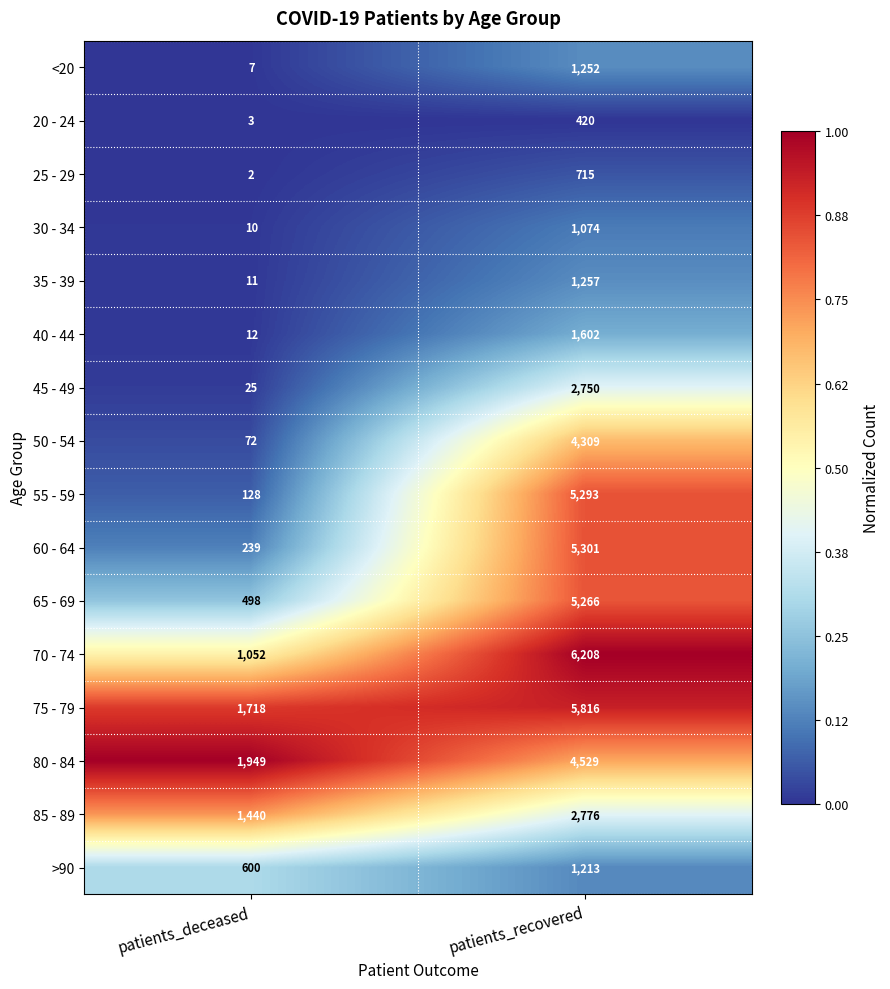

Which series changed the most between patients_deceased and patients_recovered?

55 - 59